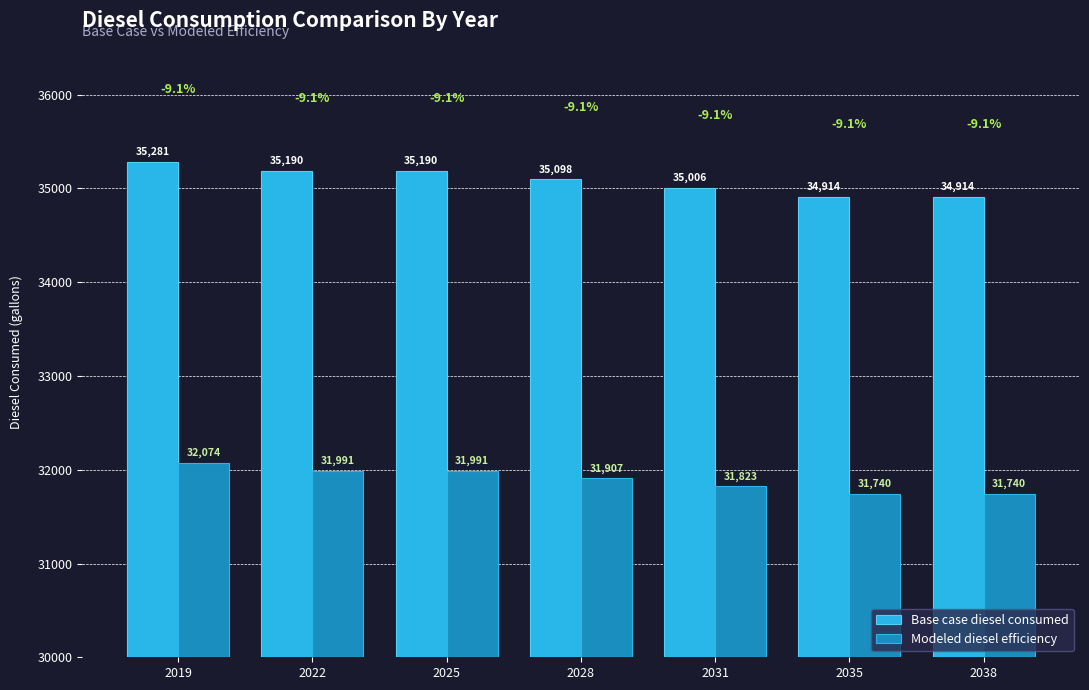

What are all the series names shown in the legend?

Base case diesel consumed, Modeled diesel efficiency